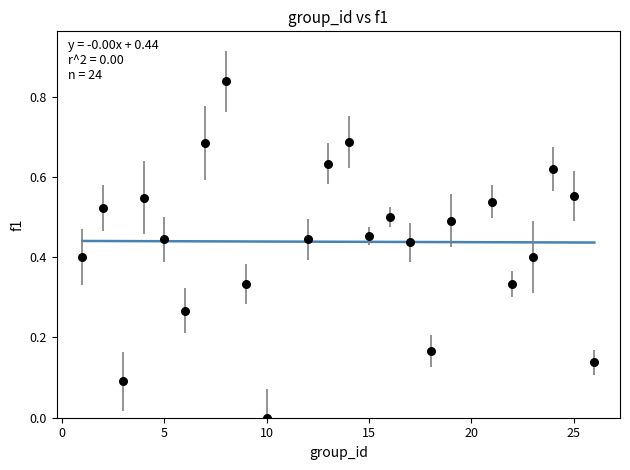

What is the range of X values (max minus min)?

25.0